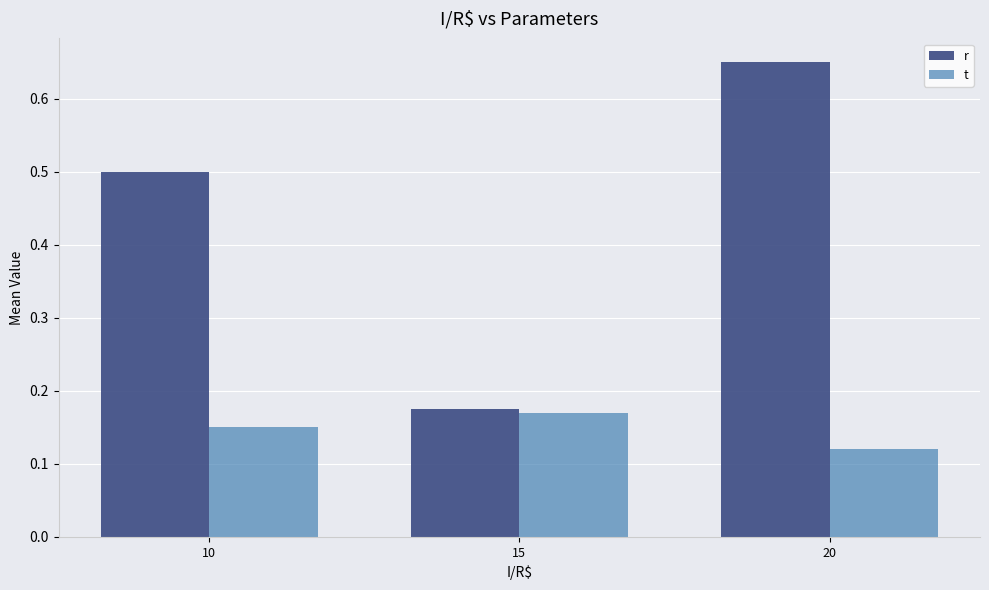

Which series has the widest spread of values?

r